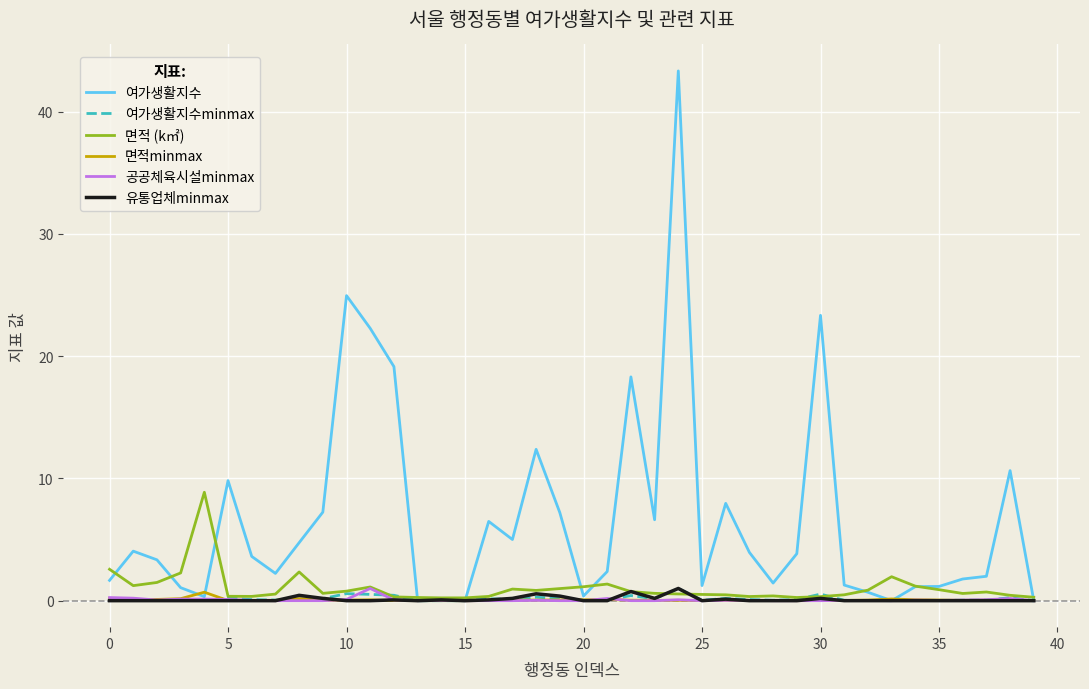

Which series has the largest total across all categories?

여가생활지수